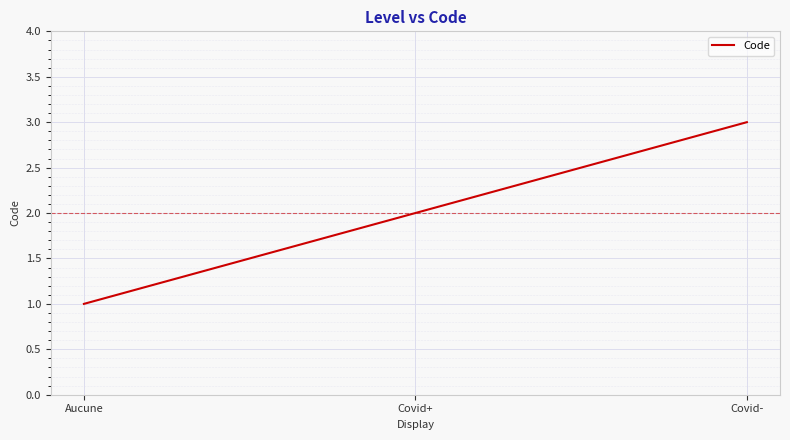

Which category has the lowest value across all series?

Aucune